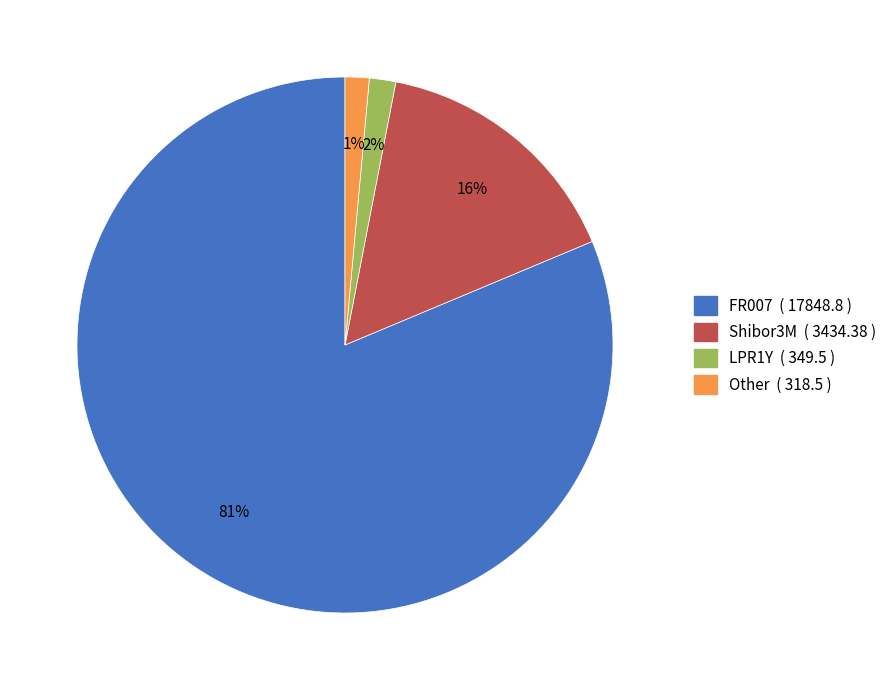

What is the largest slice in the pie chart?

FR007